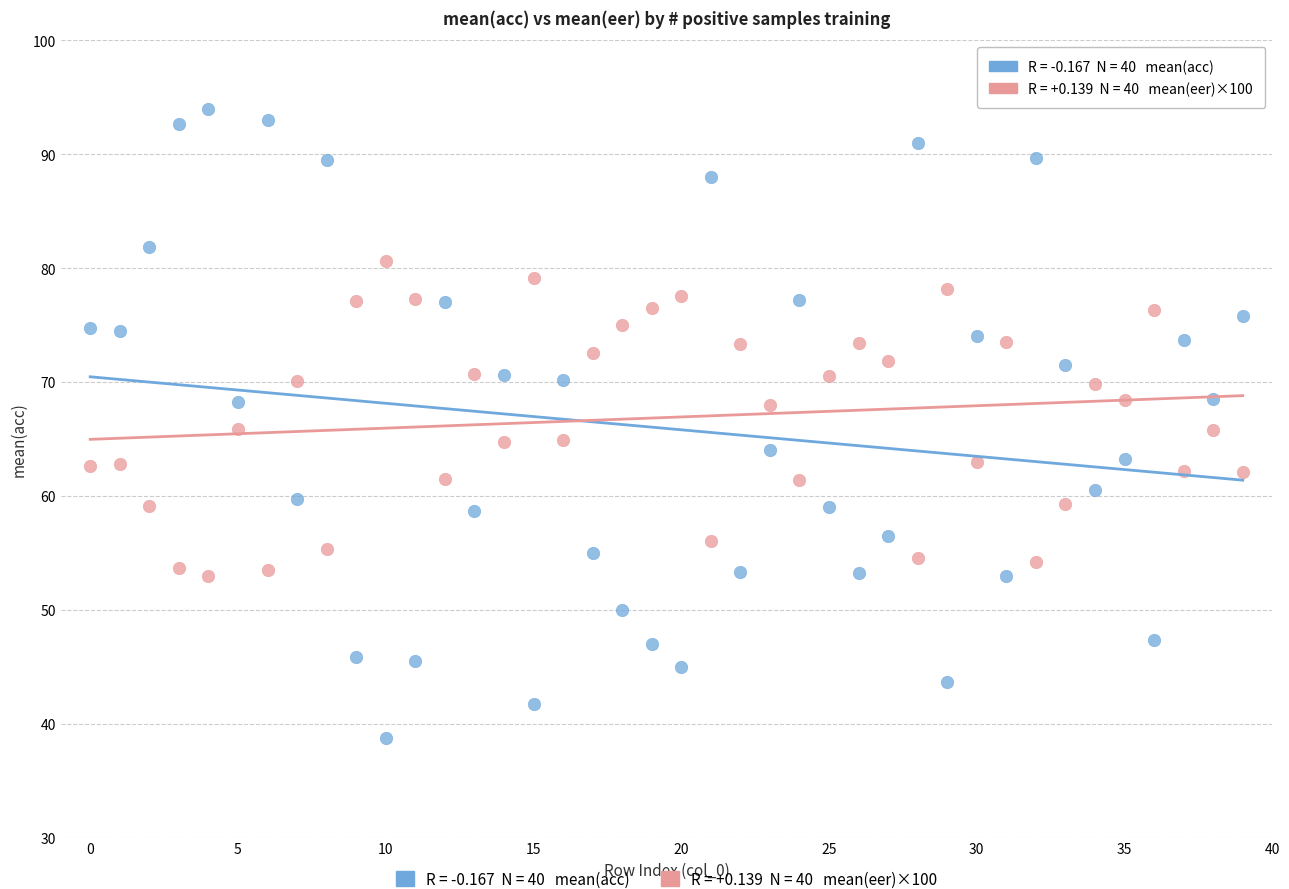

How many data points are displayed?

80